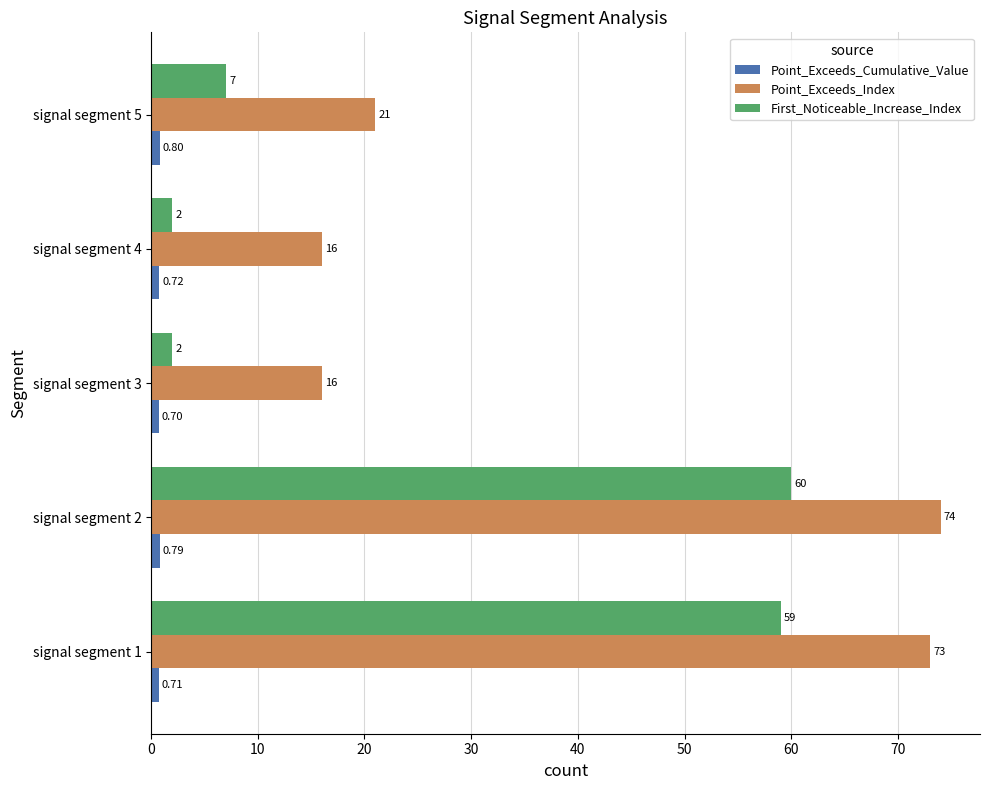

Which series has the largest total across all categories?

Point_Exceeds_Index